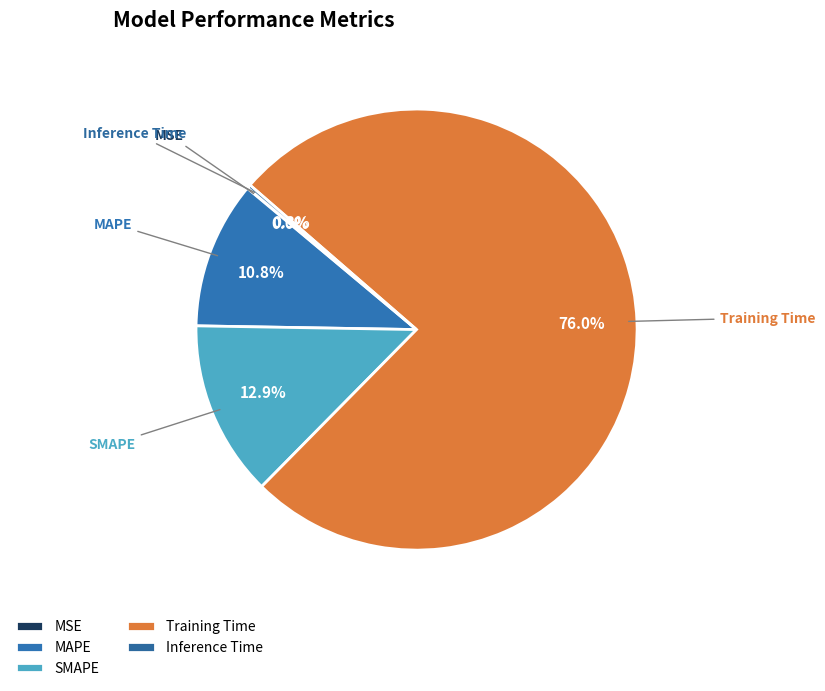

Combined, what portion of the pie is Training Time and SMAPE?

88.9%